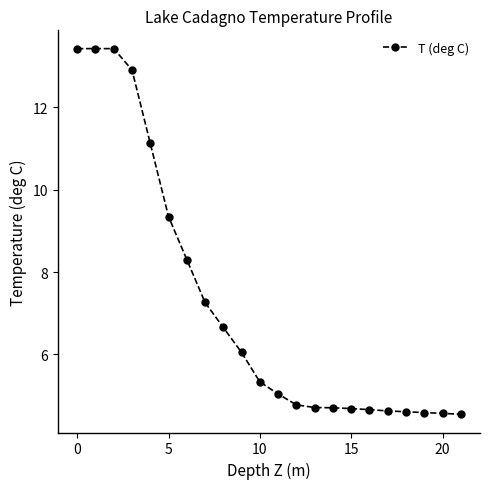

What is the average value?

7.2